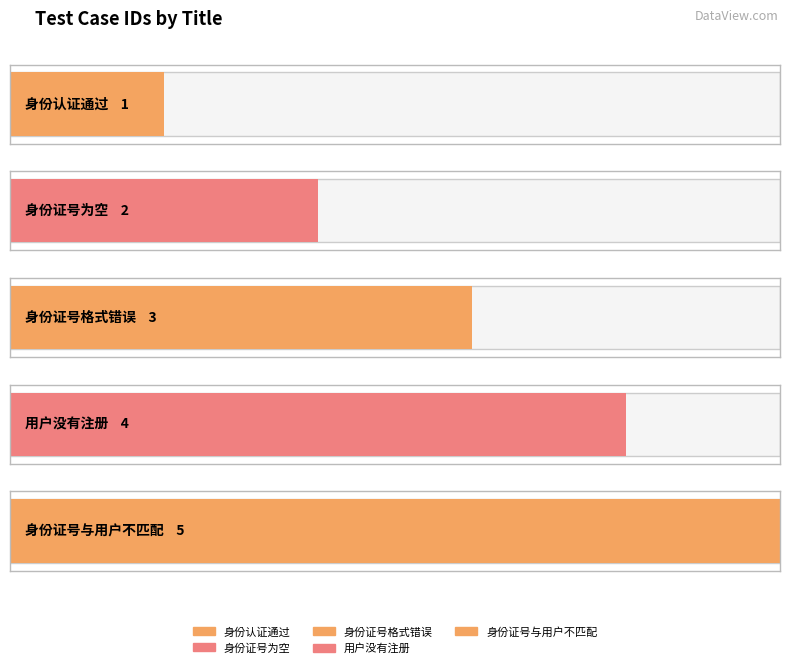

Reading right to left, list all the values displayed in this chart.

5	4	3	2	1